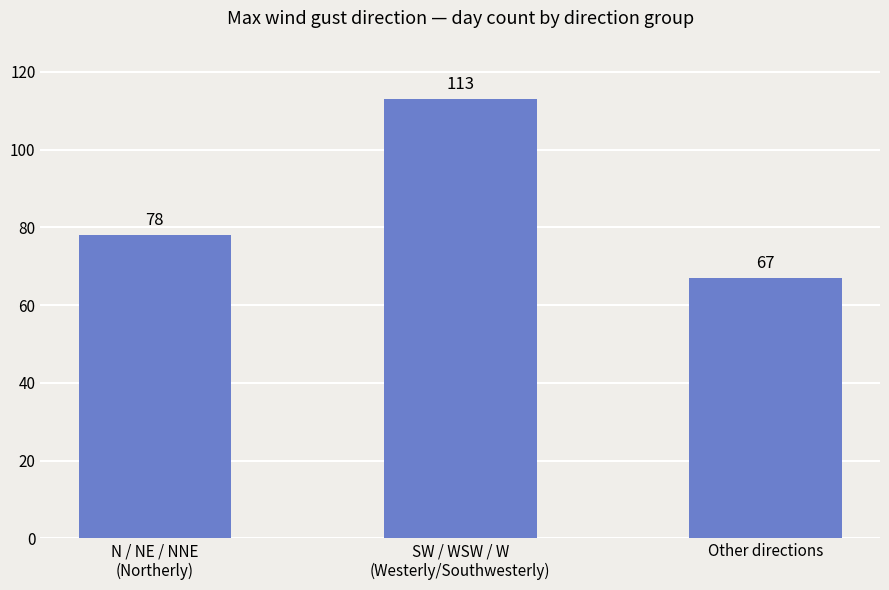

What is the smallest value displayed?

67